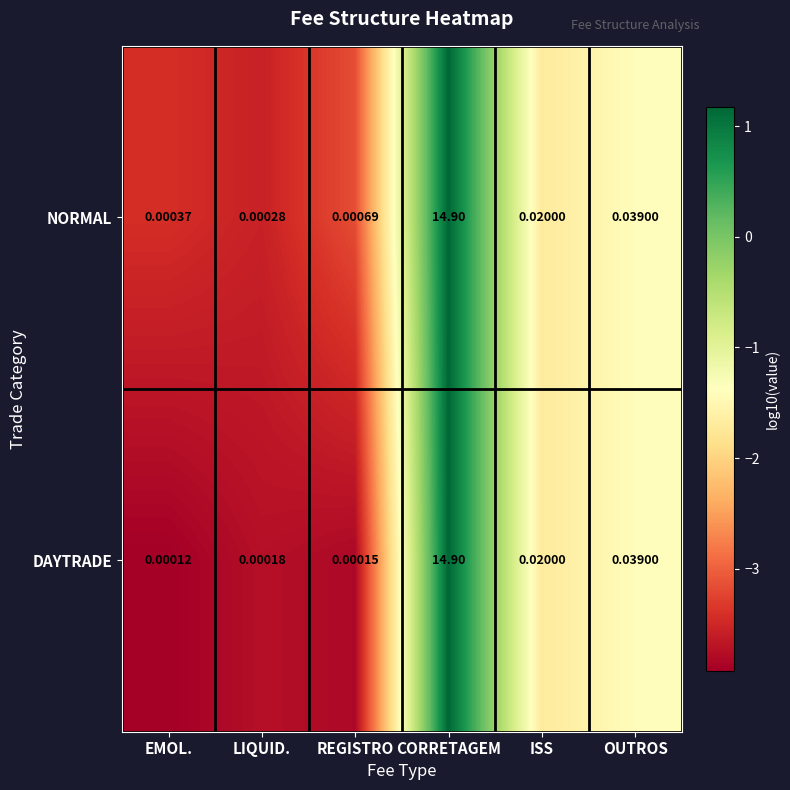

Which category has the highest value across all series?

CORRETAGEM